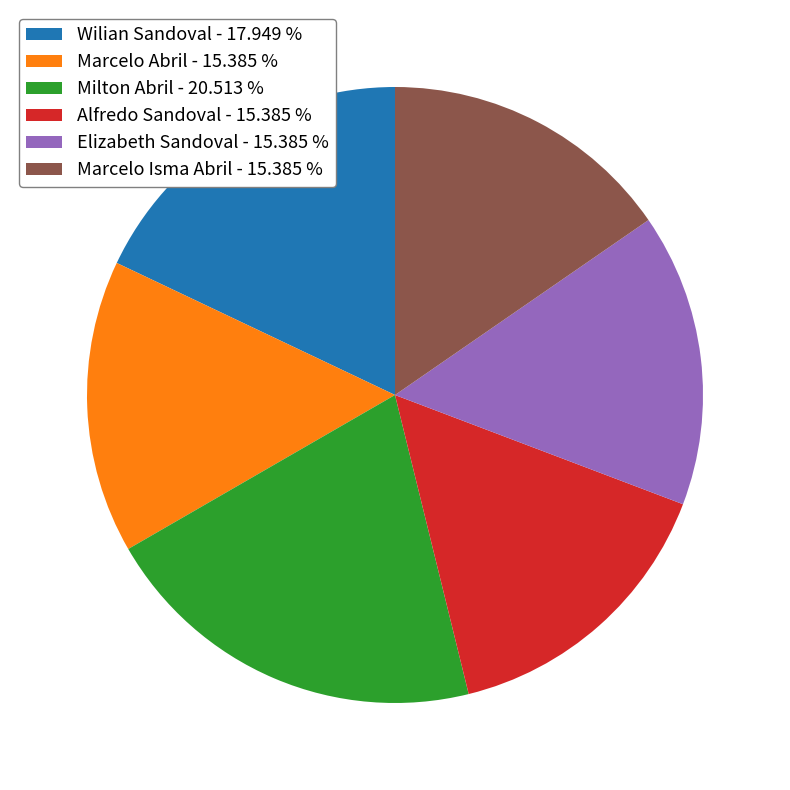

How many segments does this pie chart have?

6